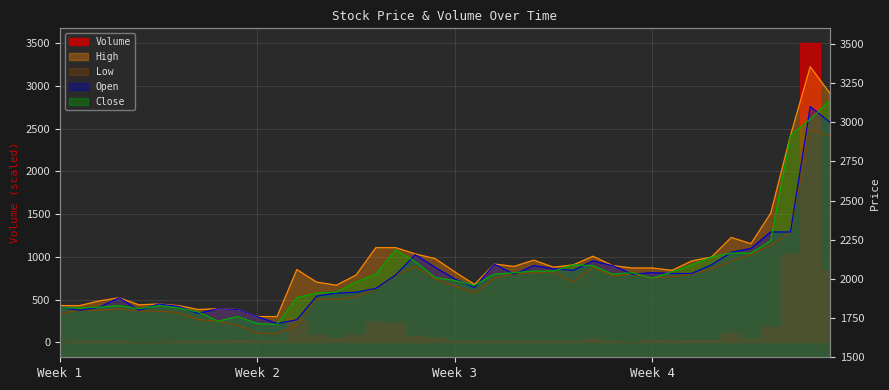

Is it true that High equals 828 at Week 3?

False